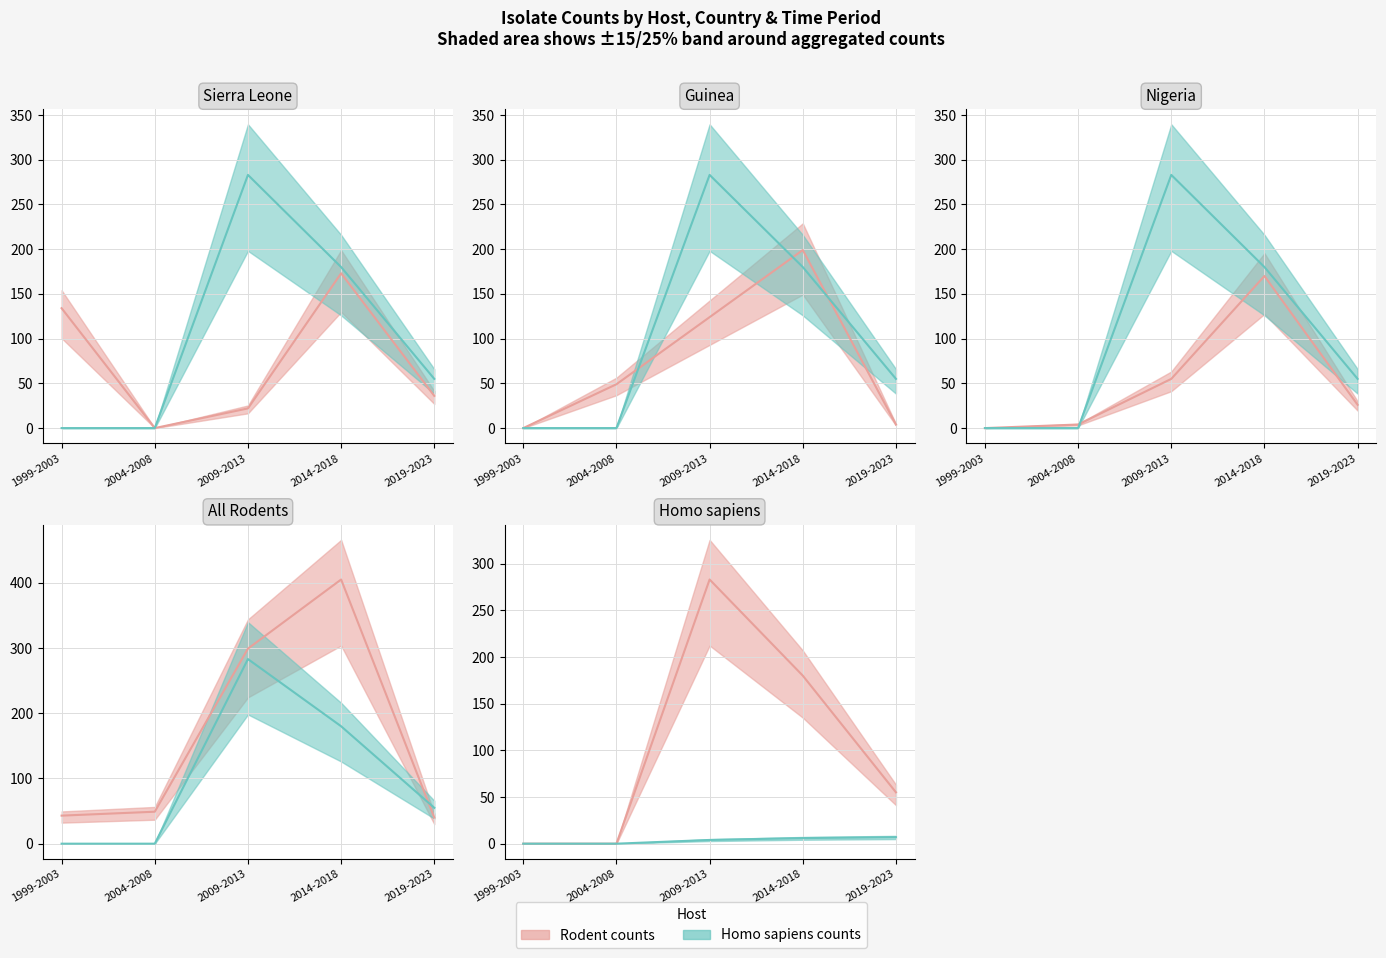

At which category does Rodent / Series 1 reach its first local peak?

2009-2013